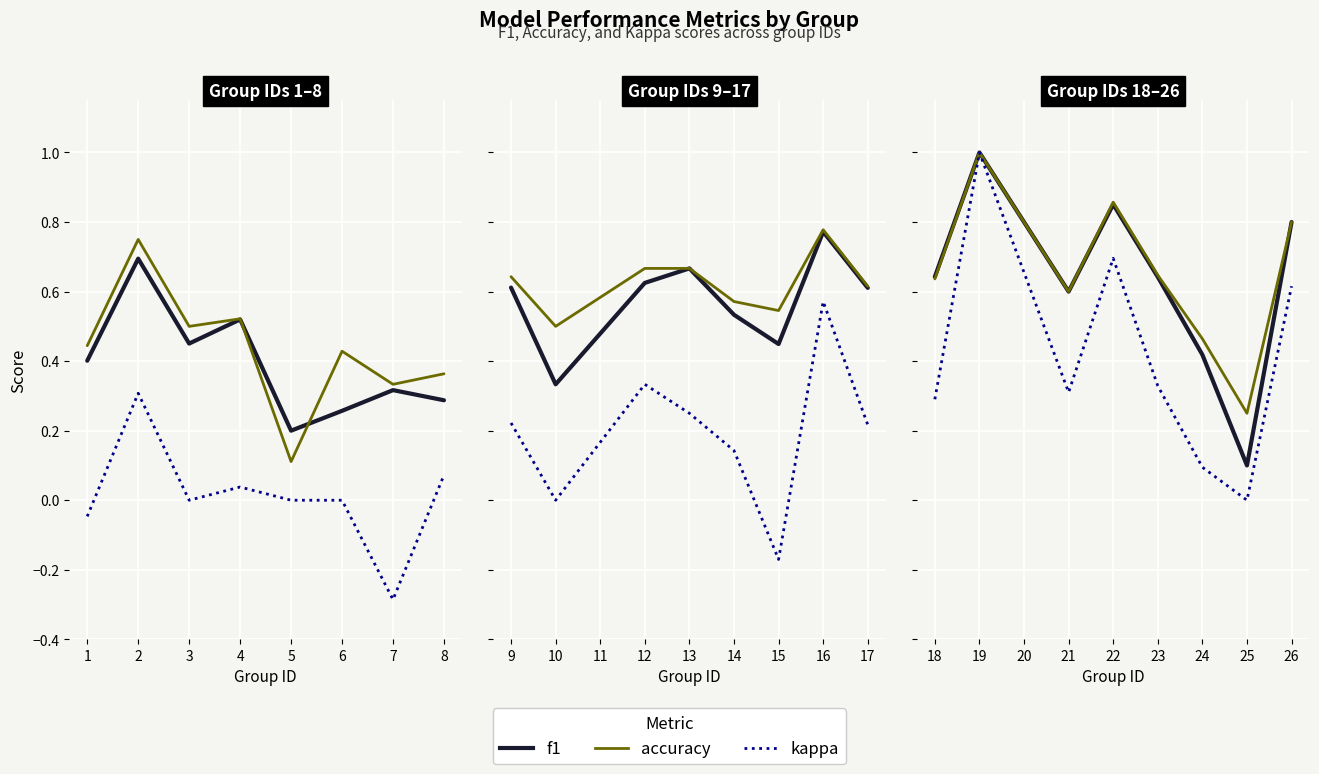

How many interior local peaks does the f1 series have?

2